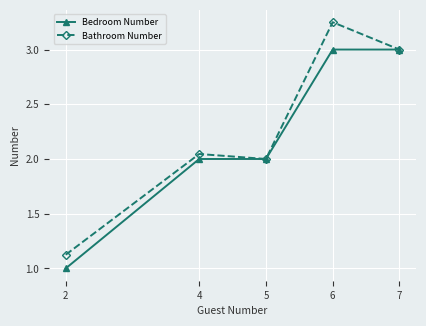

Which series has the widest spread of values?

Bathroom Number